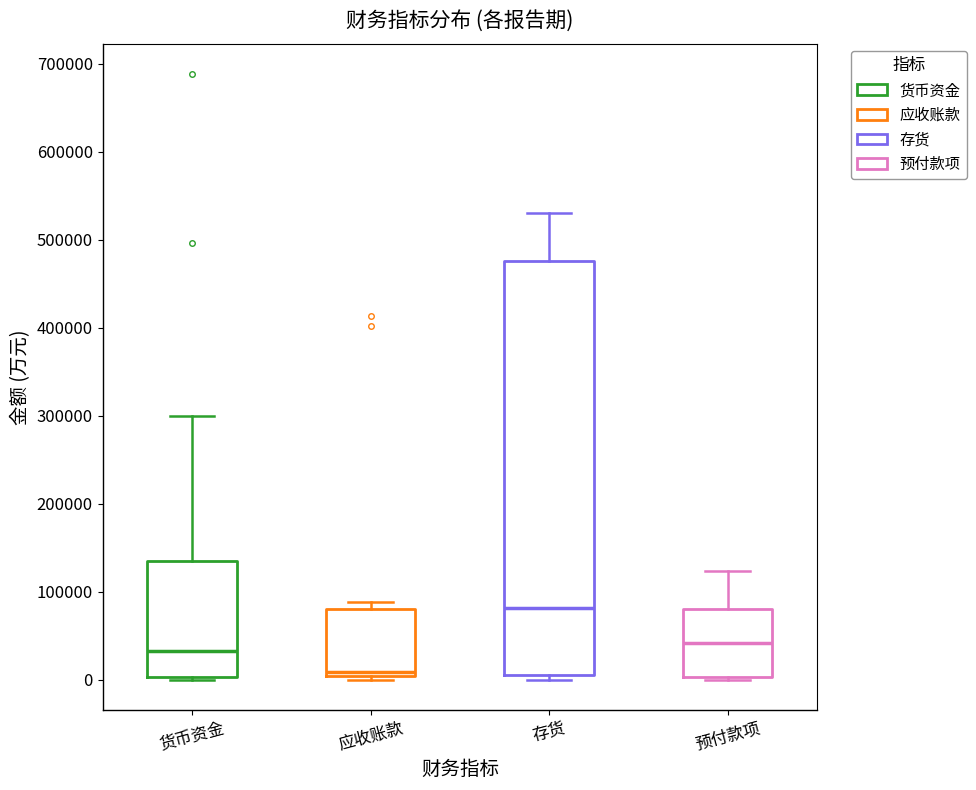

Which box has the lowest median line?

应收账款